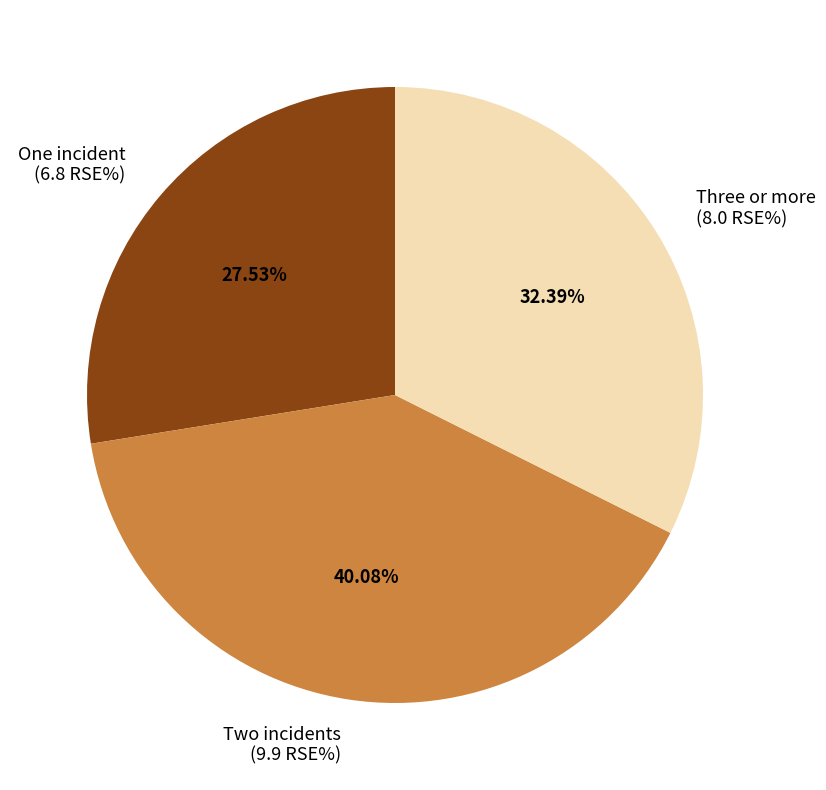

Is there a majority slice in this chart?

No